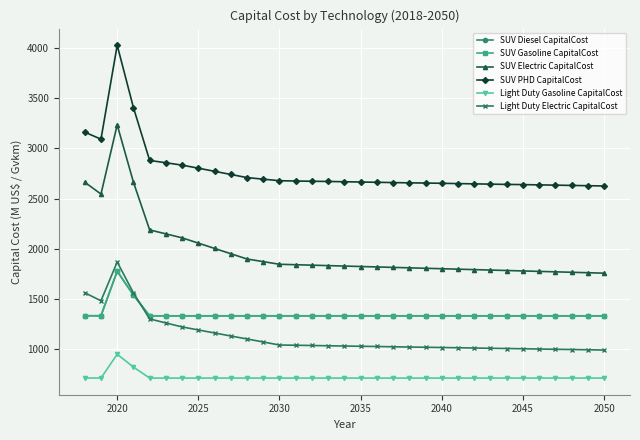

What is the difference between the maximum and minimum values in the Light Duty Gasoline CapitalCost series?

237.4